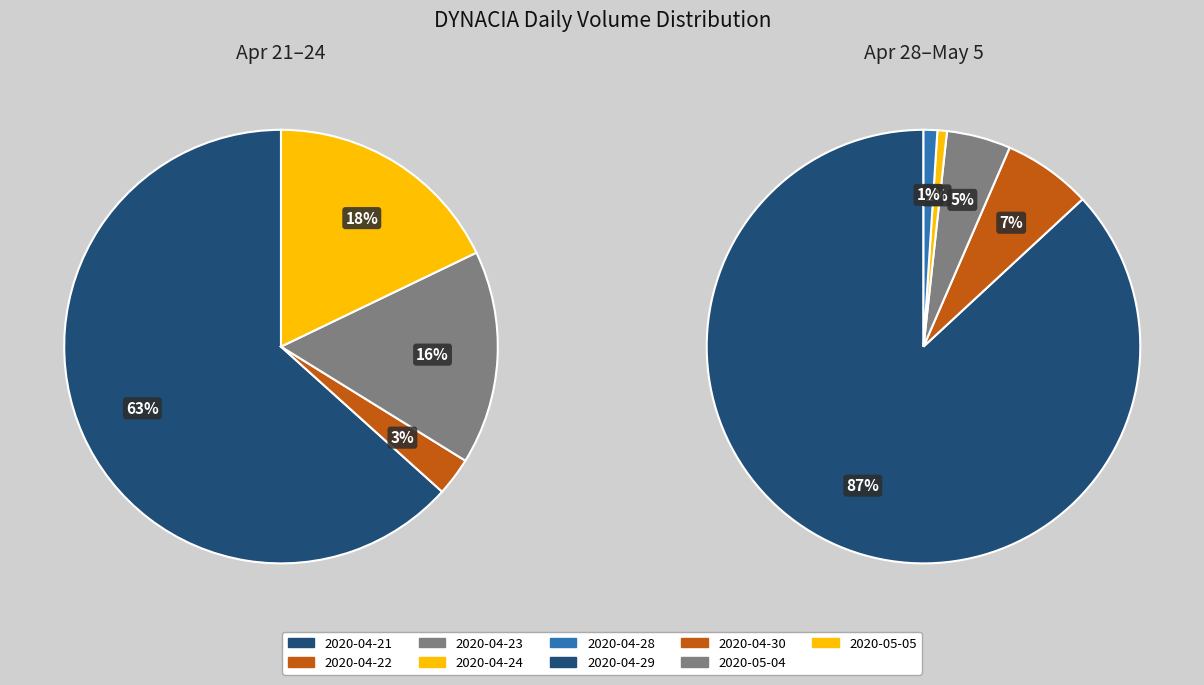

How many slices are in this pie chart?

9